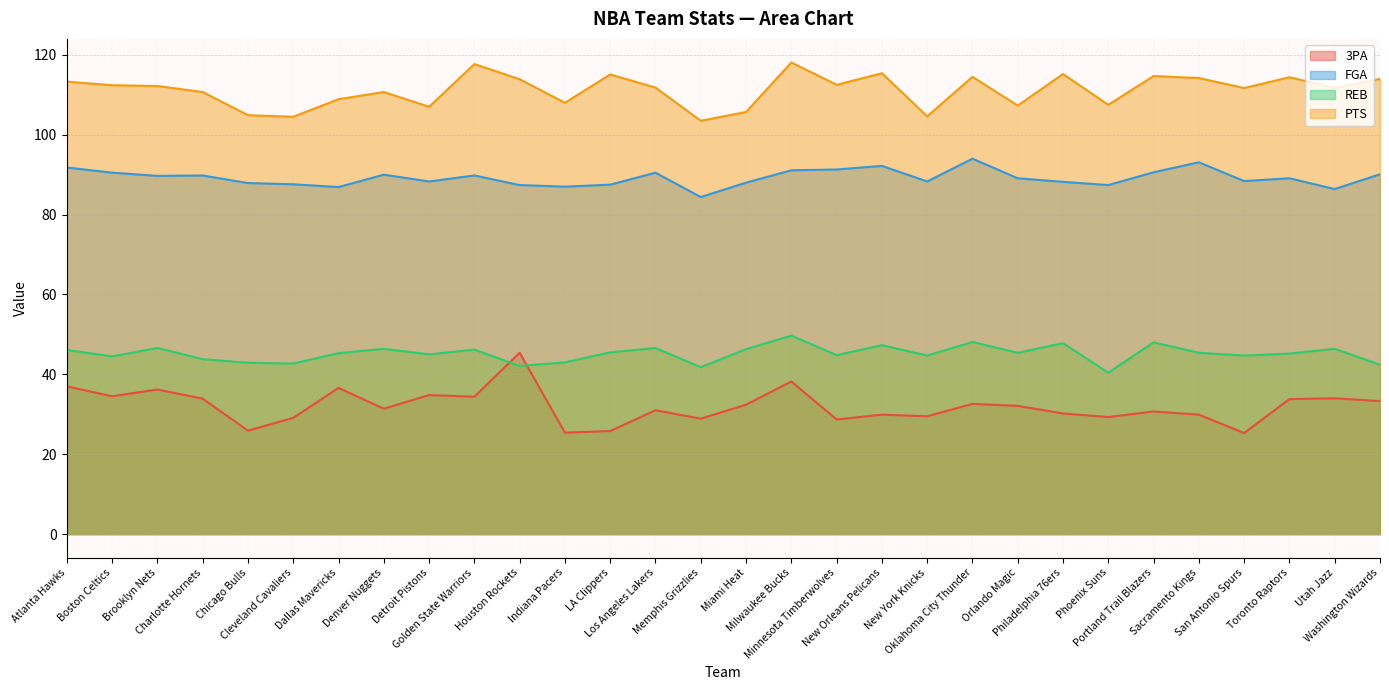

The value of REB at Toronto Raptors is 77.1. True or false?

False